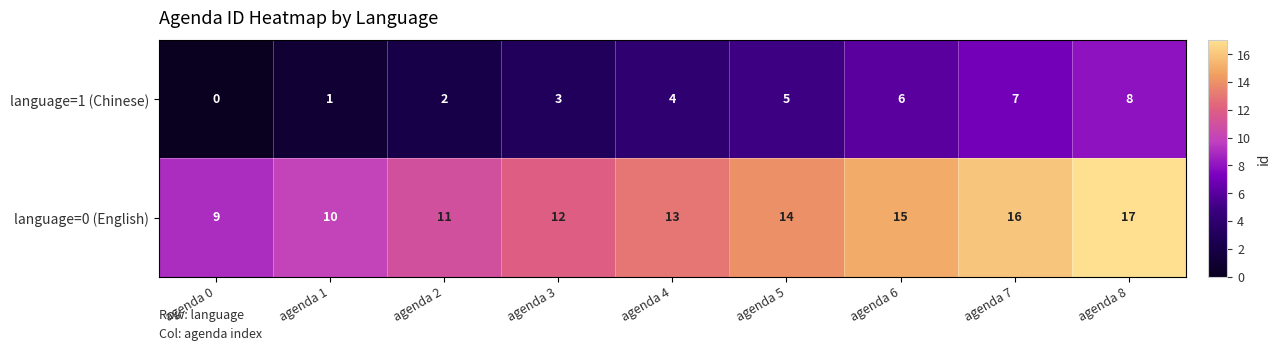

Where is language=0 (English) nearest to the value 13?

agenda 4